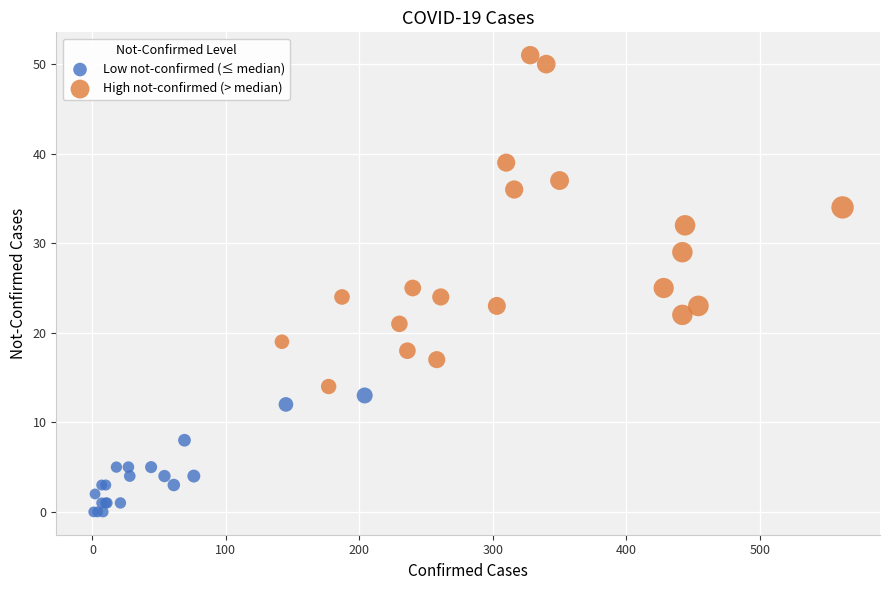

Which series reaches the minimum Y coordinate?

Low not-confirmed (≤ median)